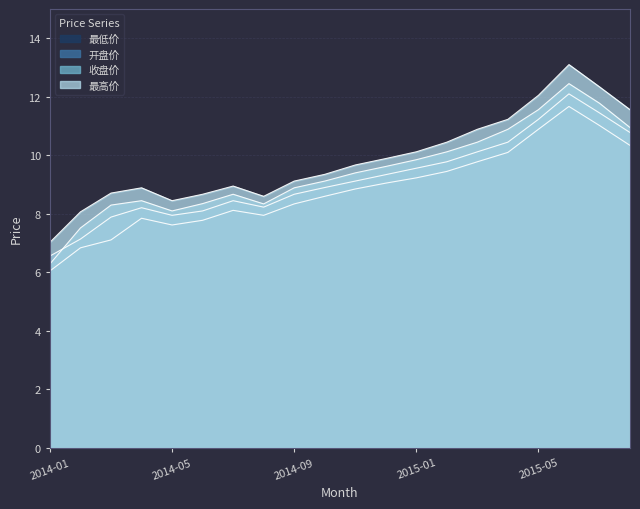

At 2015-08, list the series in order from largest to smallest.

最高价, 收盘价, 开盘价, 最低价